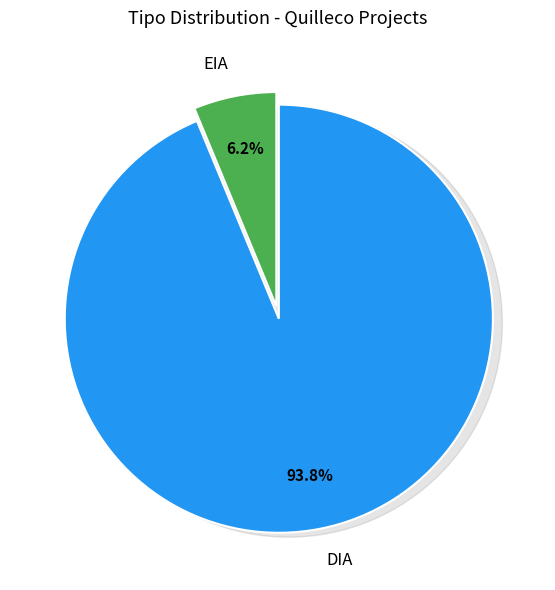

Count the number of slices in the pie.

2